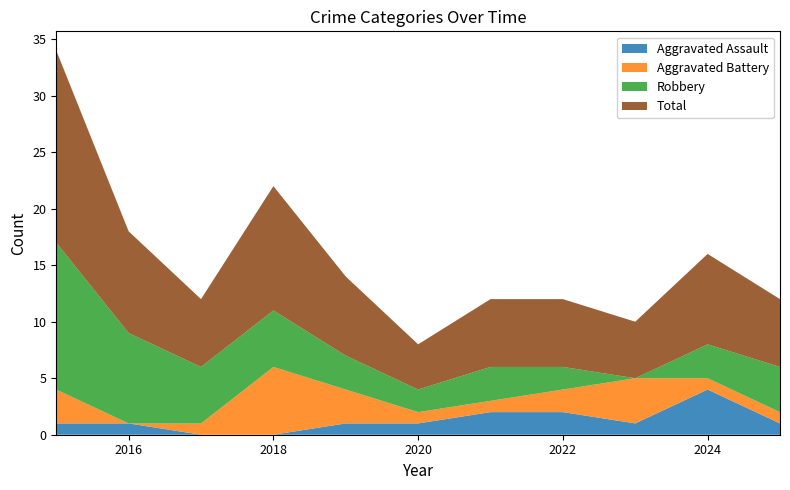

Reading left to right, extract all data points from this chart.

Aggravated Assault: 1	1	0	0	1	1	2	2	1	4	1
Aggravated Battery: 3	0	1	6	3	1	1	2	4	1	1
Robbery: 13	8	5	5	3	2	3	2	0	3	4
Total: 17	9	6	11	7	4	6	6	5	8	6